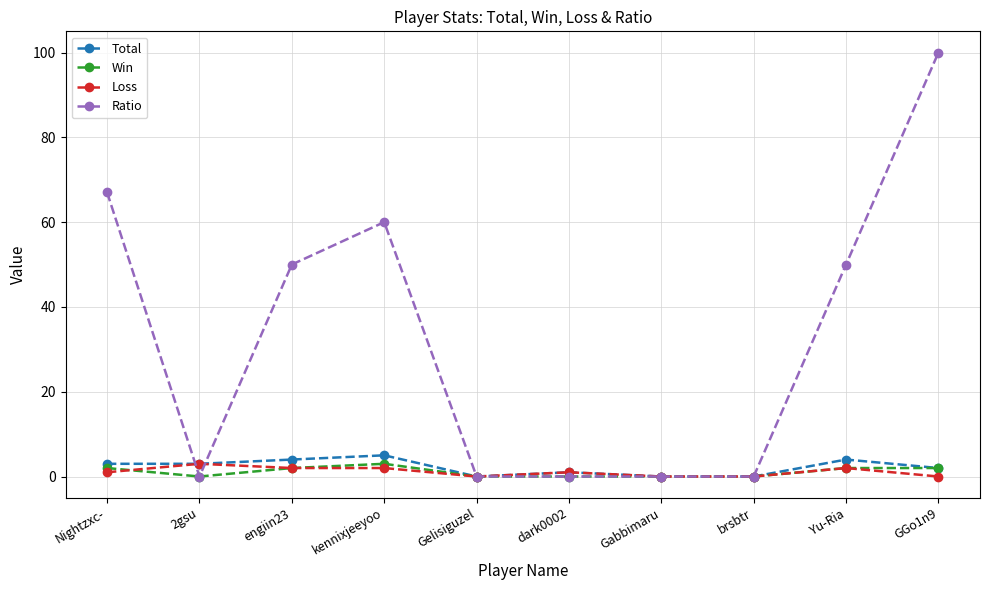

What is the sum of all Ratio values?

327